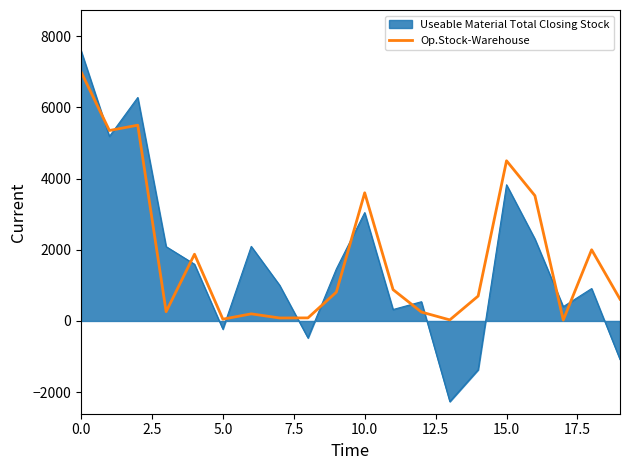

How many series are shown in this chart?

2